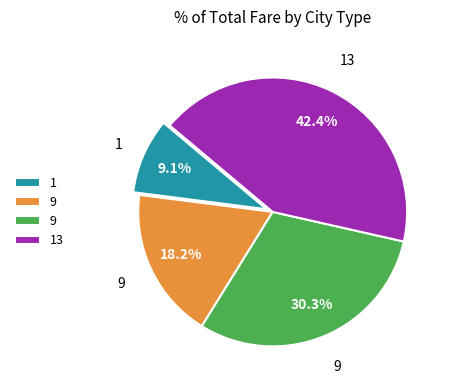

Is there a majority slice in this chart?

No